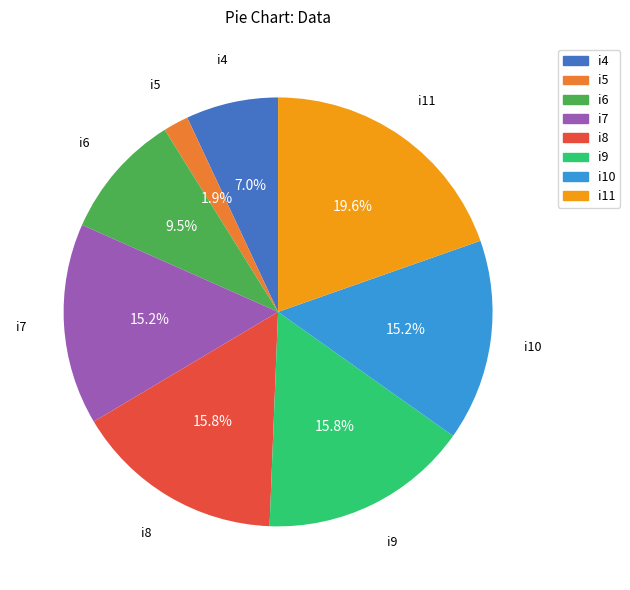

To the nearest percent, what is the average slice percentage?

12%